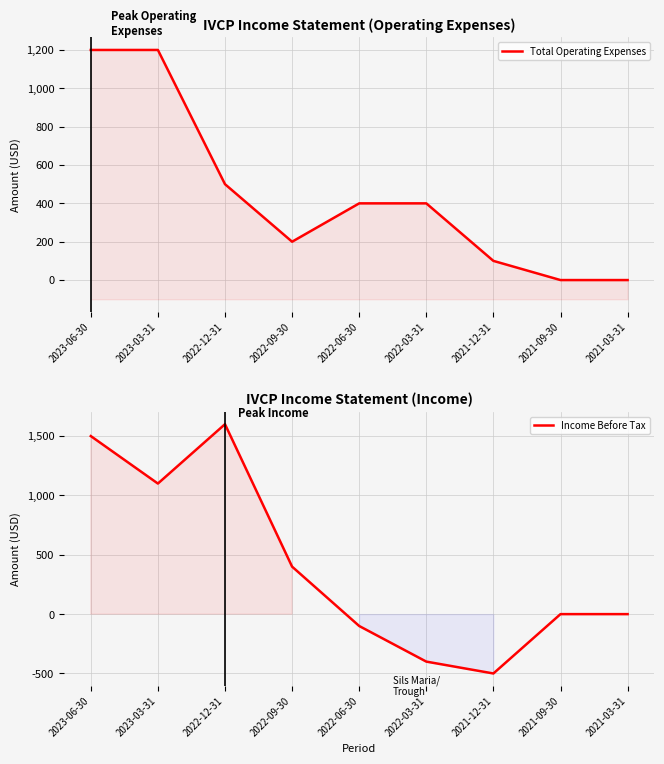

Rank the series by their maximum value, from highest to lowest.

Income Before Tax, Total Operating Expenses